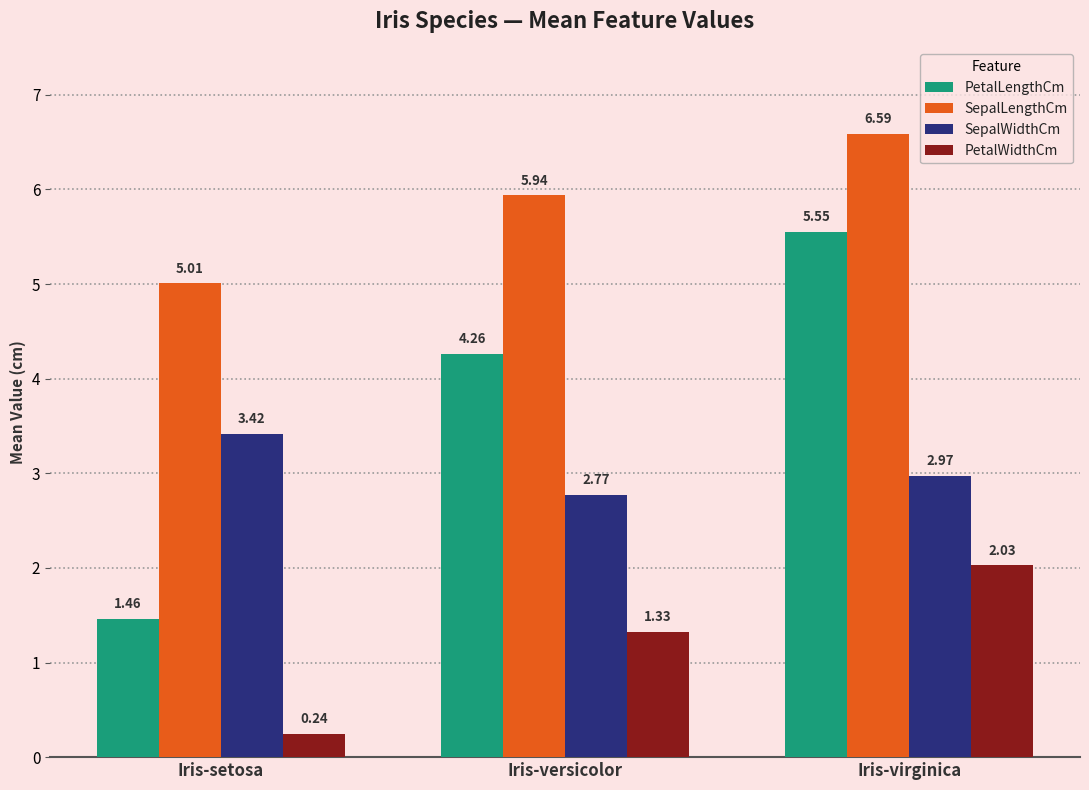

Which series has the largest range (max minus min)?

PetalLengthCm